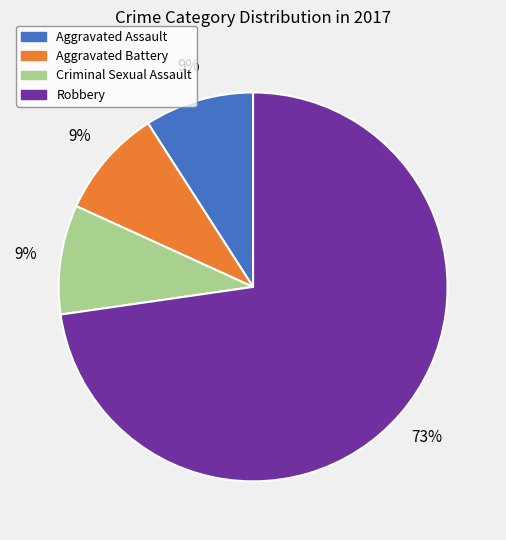

To the nearest percent, what is the average slice percentage?

25%